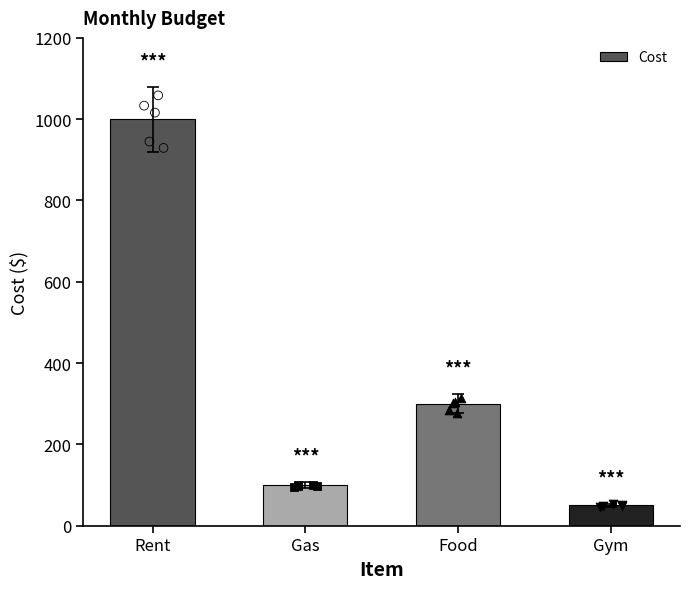

Which has a higher value, Rent or Gym?

Rent